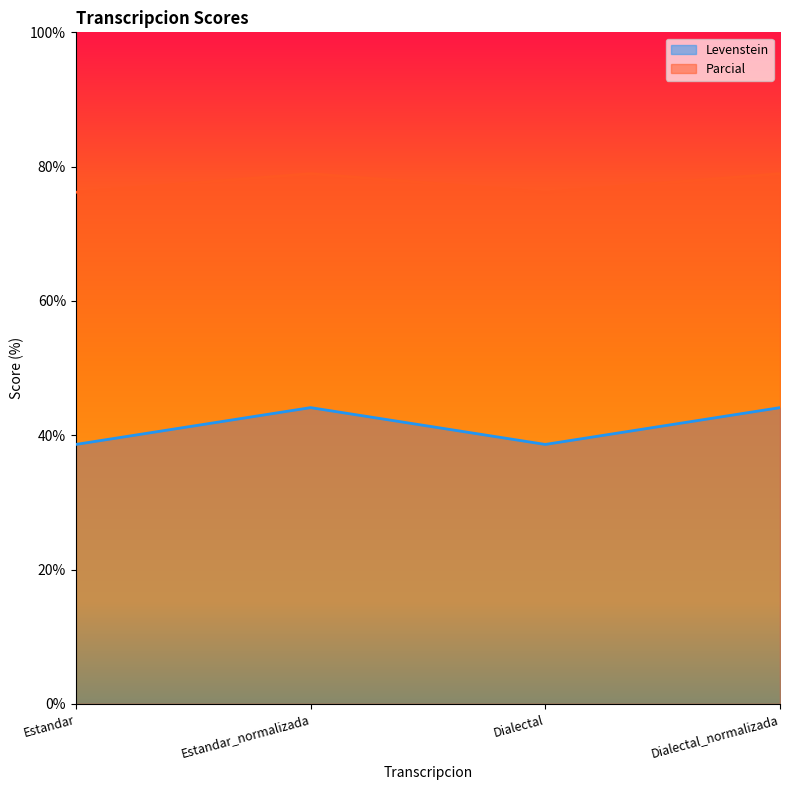

True or false: Levenstein and Parcial cross at least once.

False